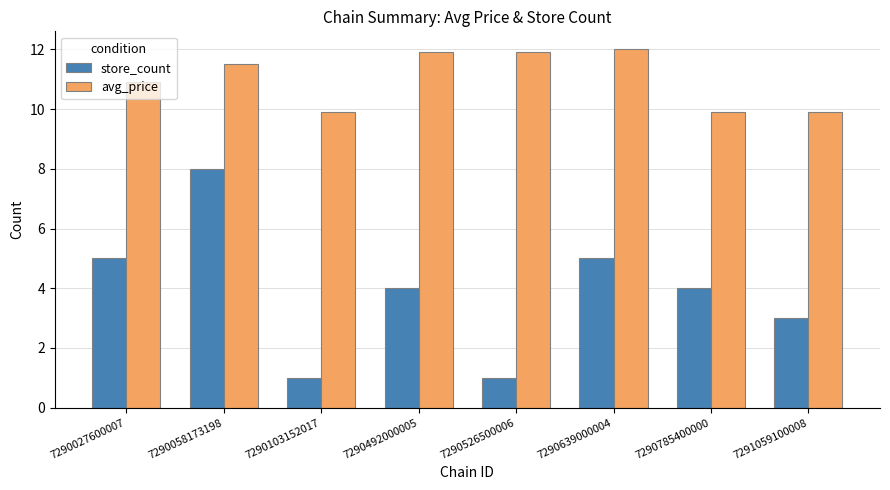

What is the minimum value for avg_price?

9.9